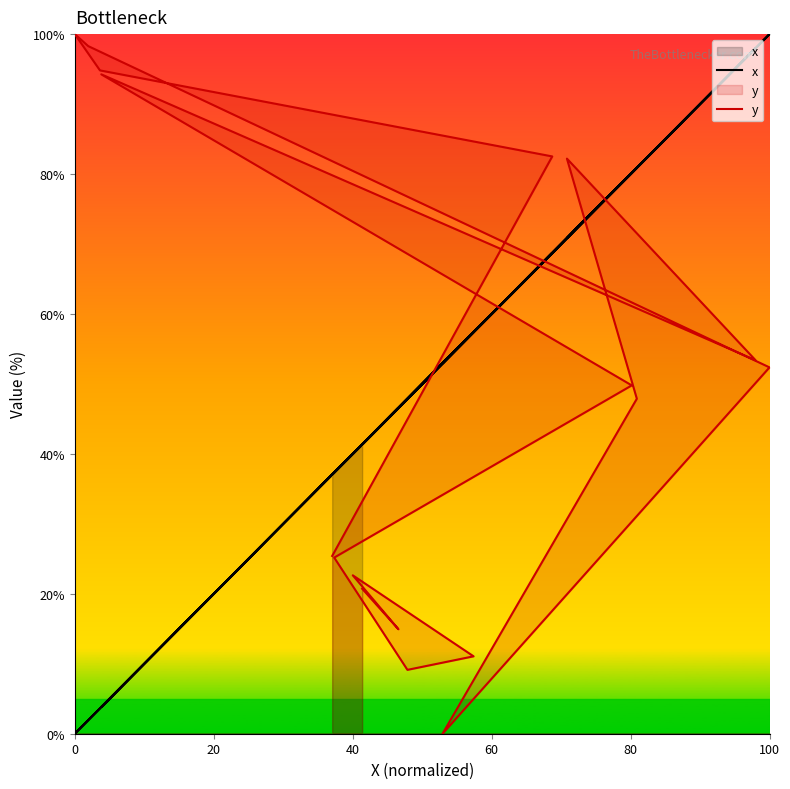

At which category does y reach its first local valley?

20